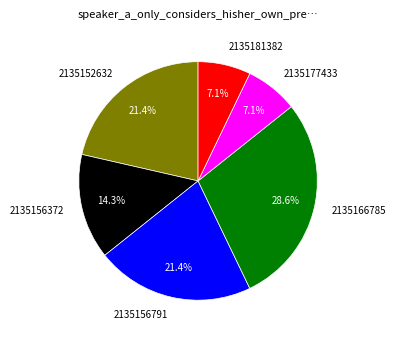

What percentage is the 2135181382 slice, to the nearest percent?

7%